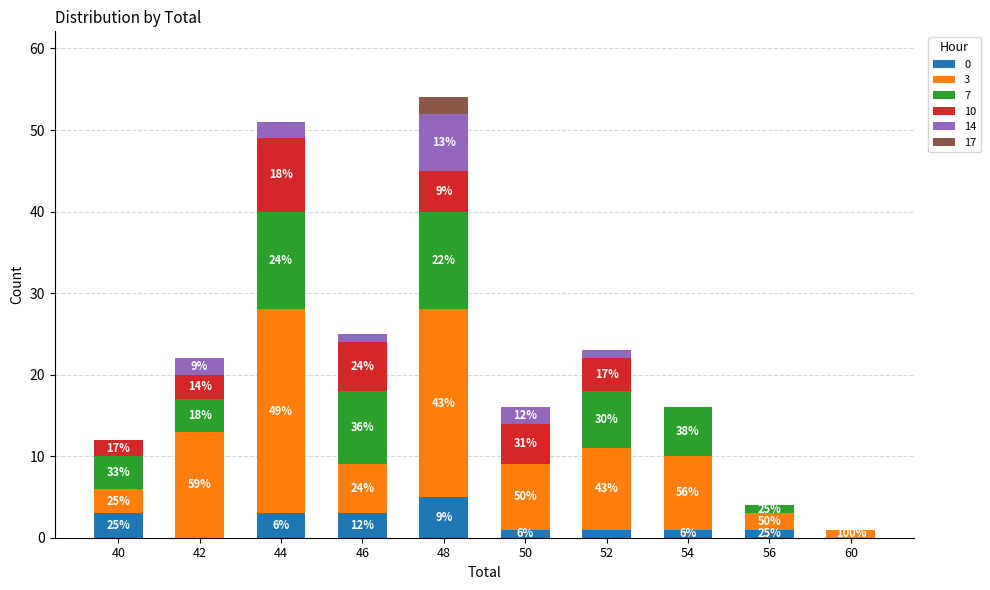

What are all the series names shown in the legend?

0, 3, 7, 10, 14, 17